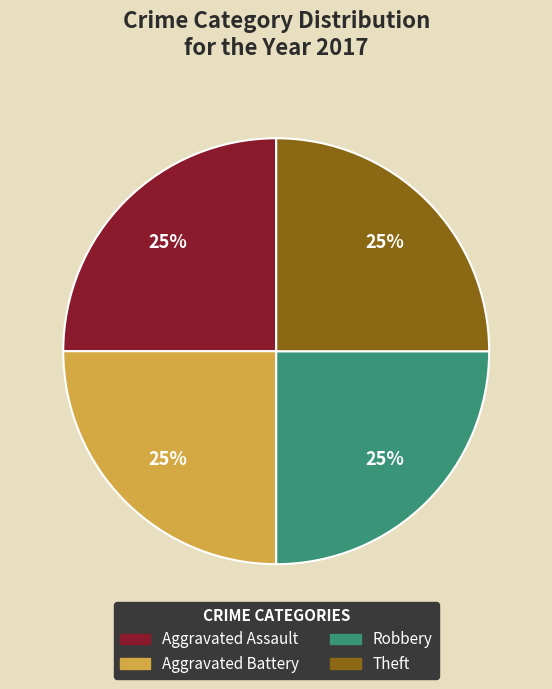

Approximately how many times larger is the value at Theft compared to Robbery?

1.0